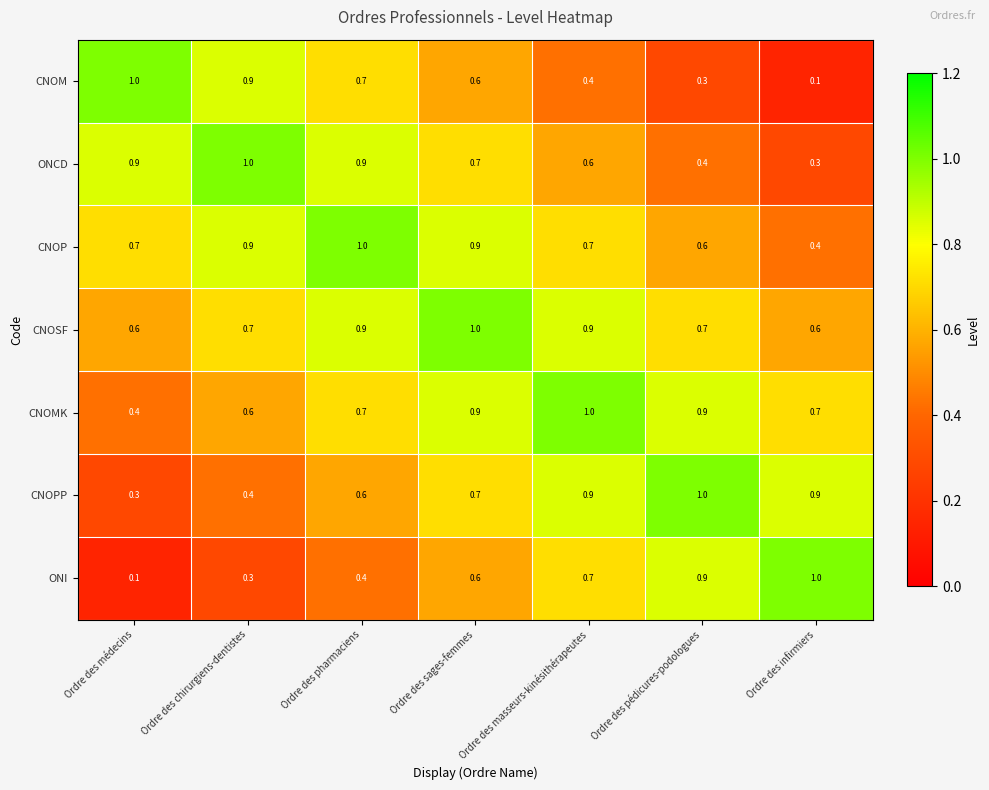

Which category has the lowest value in the CNOPP series?

Ordre des médecins